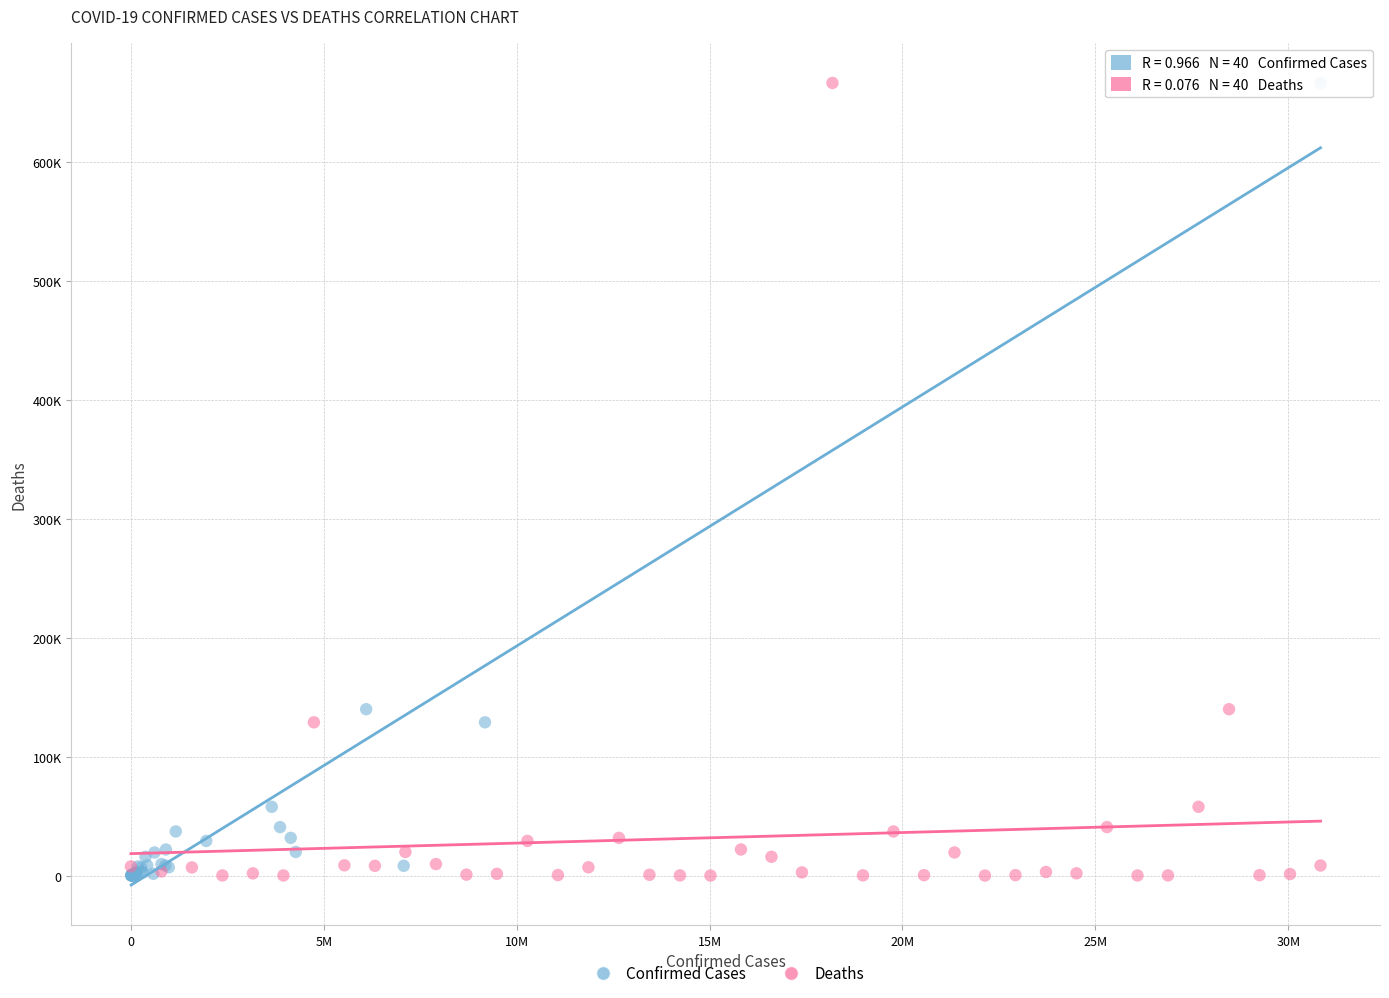

What are all the series names shown in the legend?

Confirmed Cases, Deaths